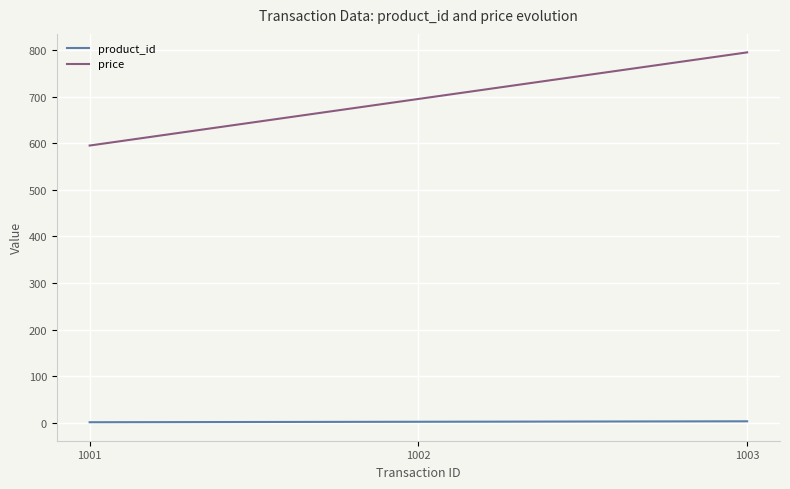

Which series has the largest range (max minus min)?

price